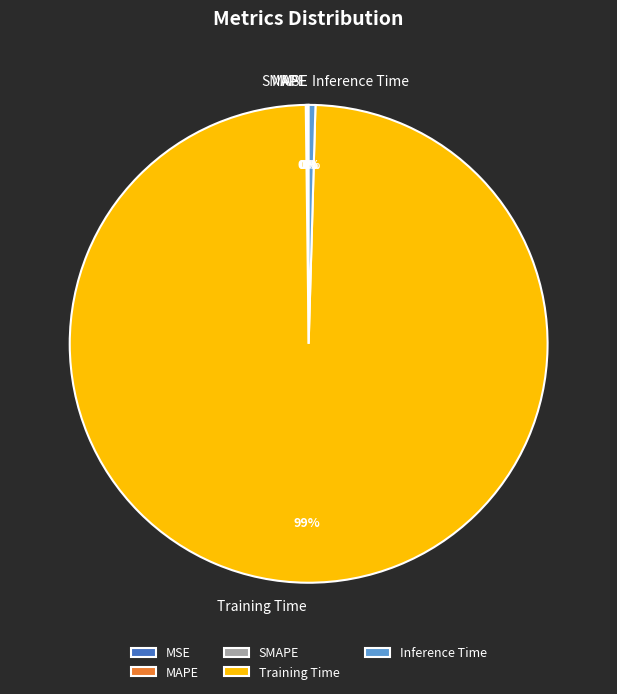

Which category has the biggest portion of the pie?

Training Time